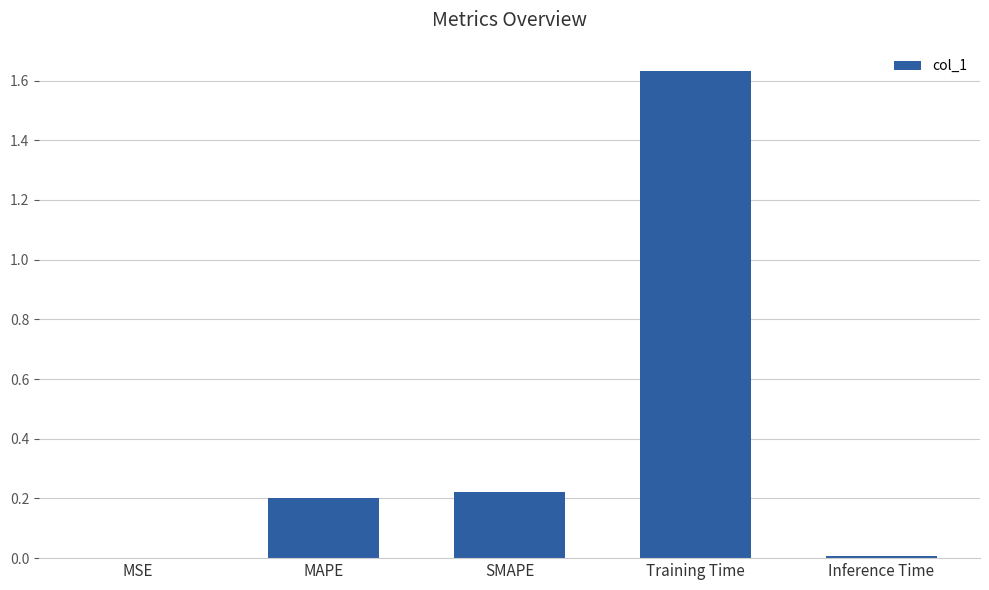

Is it true that the value at SMAPE is 0.3?

False